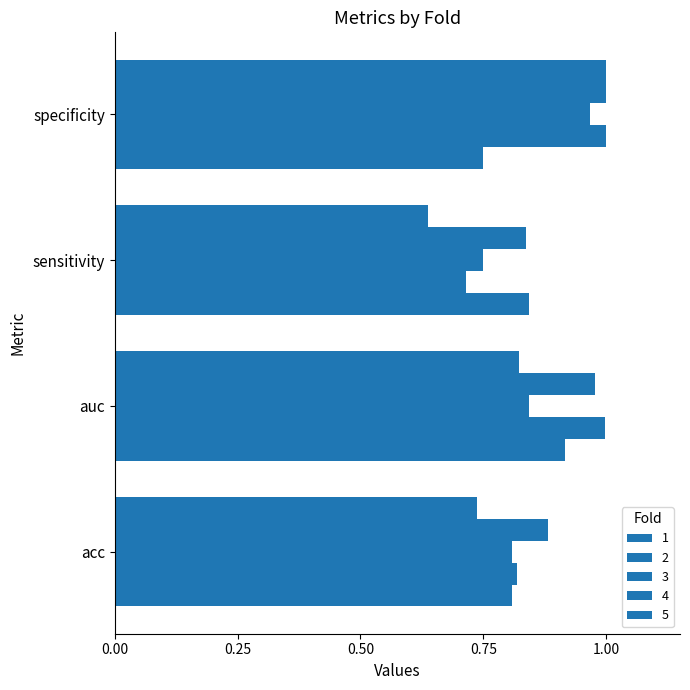

At how many categories does at least one series exceed 0?

4